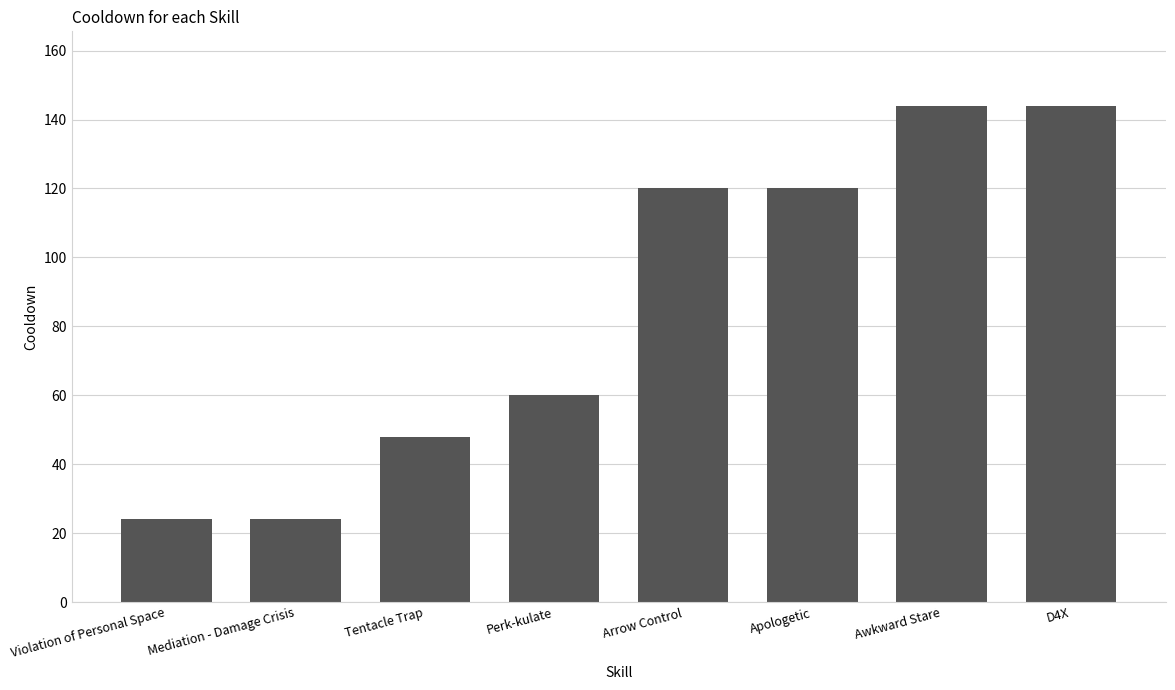

Which has a higher value, Tentacle Trap or Arrow Control?

Arrow Control